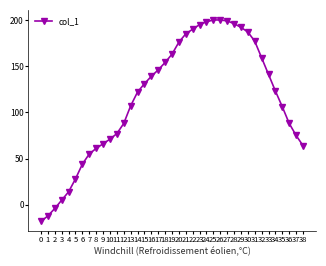

The value at 11 is 77. True or false?

True